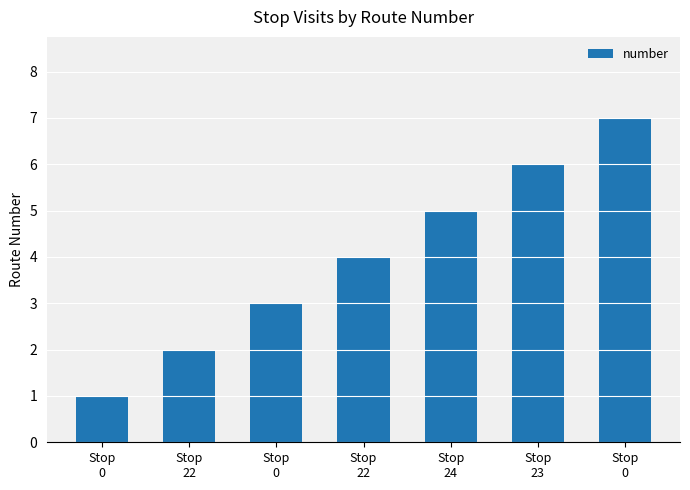

What is the sum of all values?

28